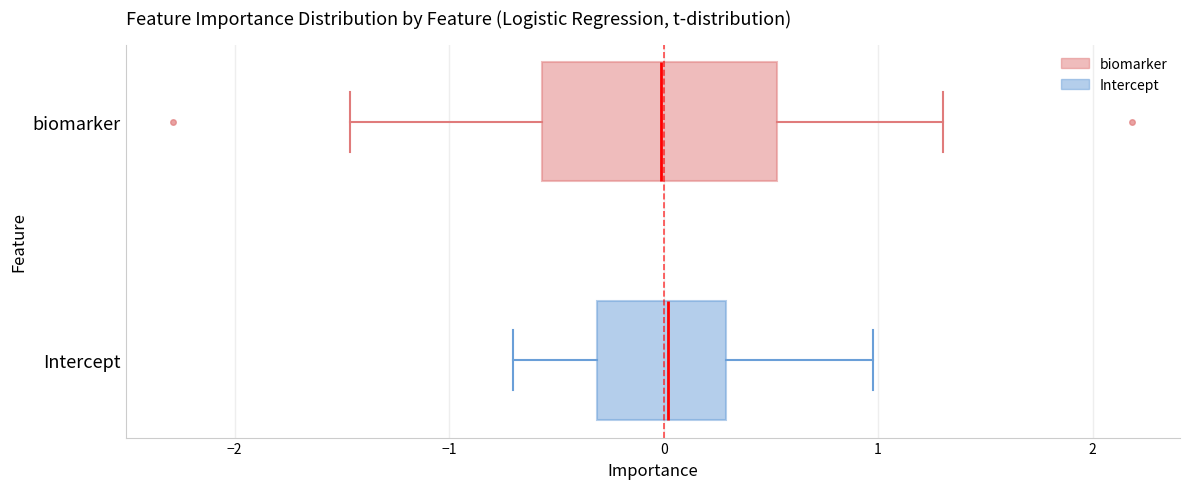

Which box is the widest, from its left edge to its right edge?

biomarker